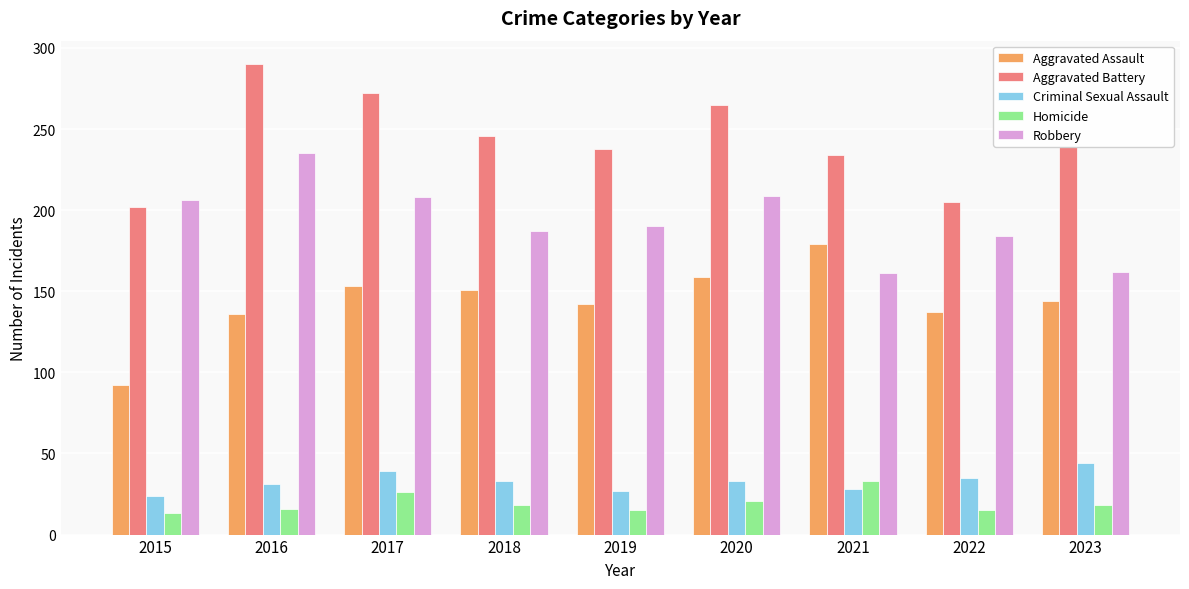

What is the spread (max minus min) of values at 2017?

246